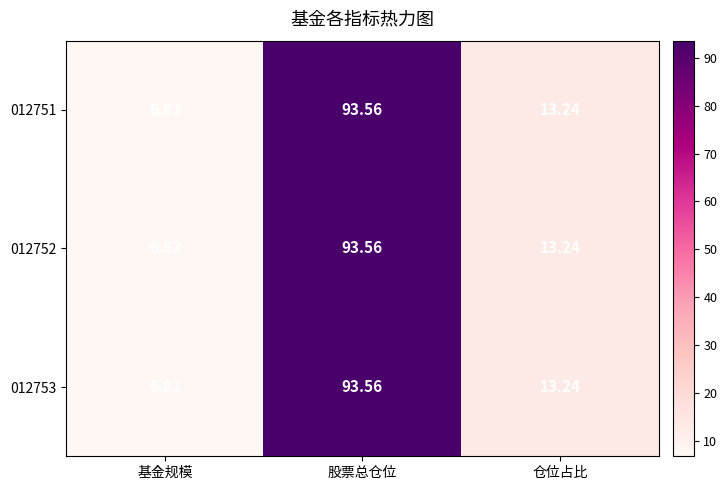

At which label does 012752 first exceed 13?

股票总仓位